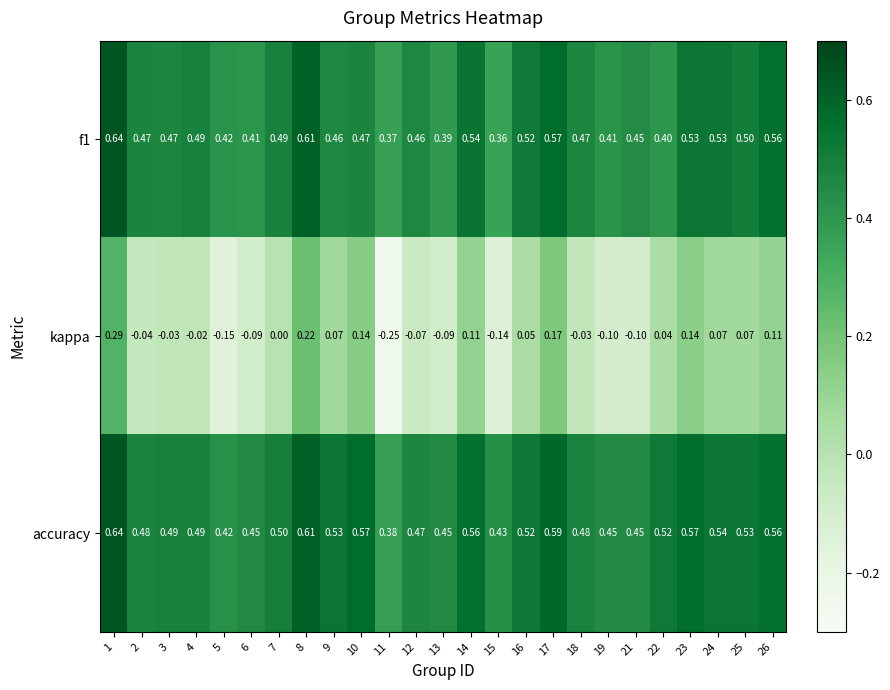

Which series has the largest range (max minus min)?

kappa